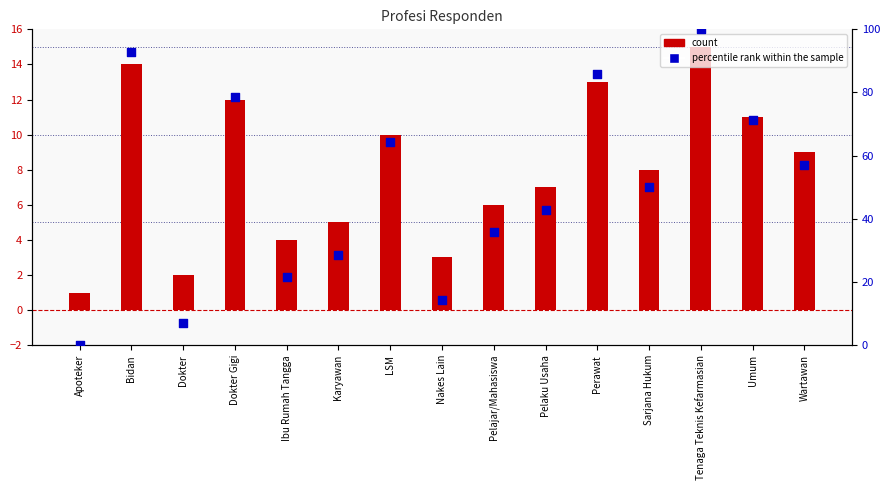

Which series reaches the minimum Y coordinate?

percentile rank within the sample